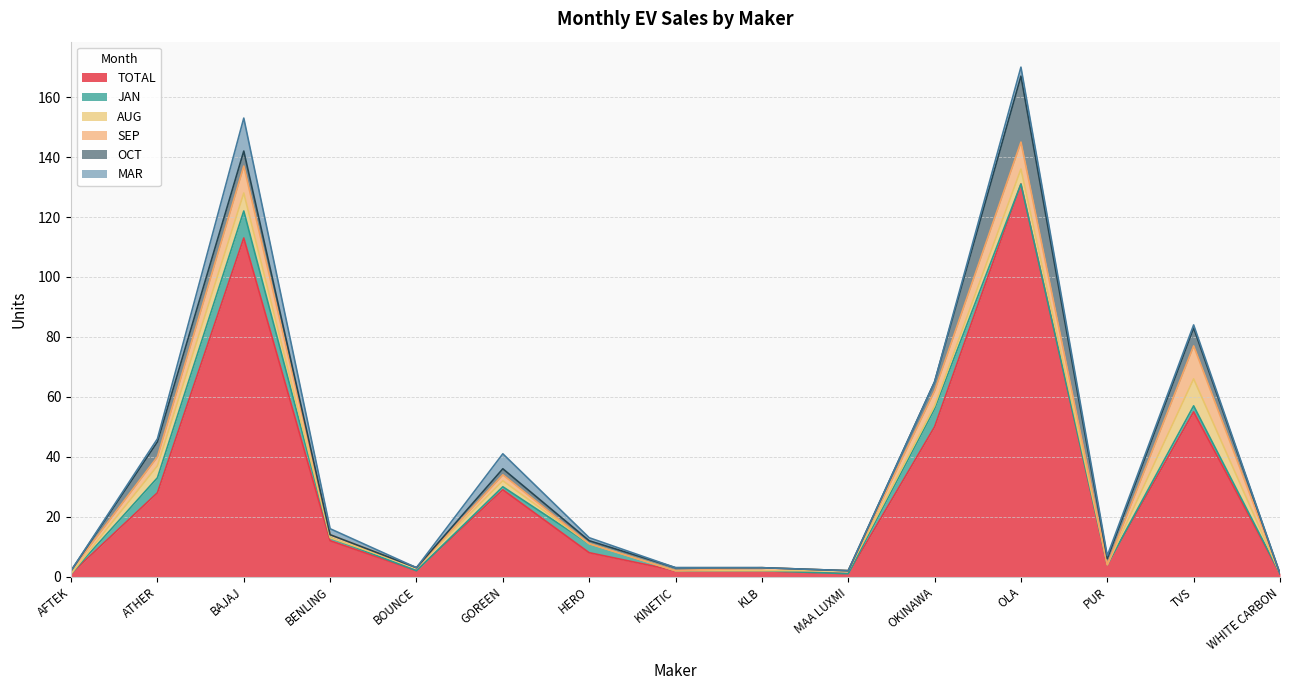

How many intersections are there between SEP and JAN?

3